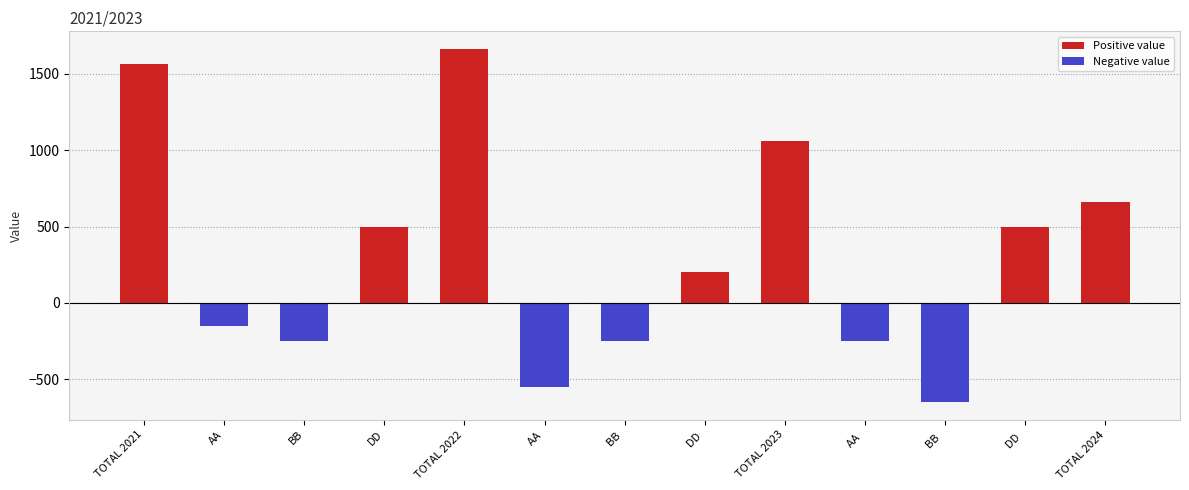

How many values are below zero?

6